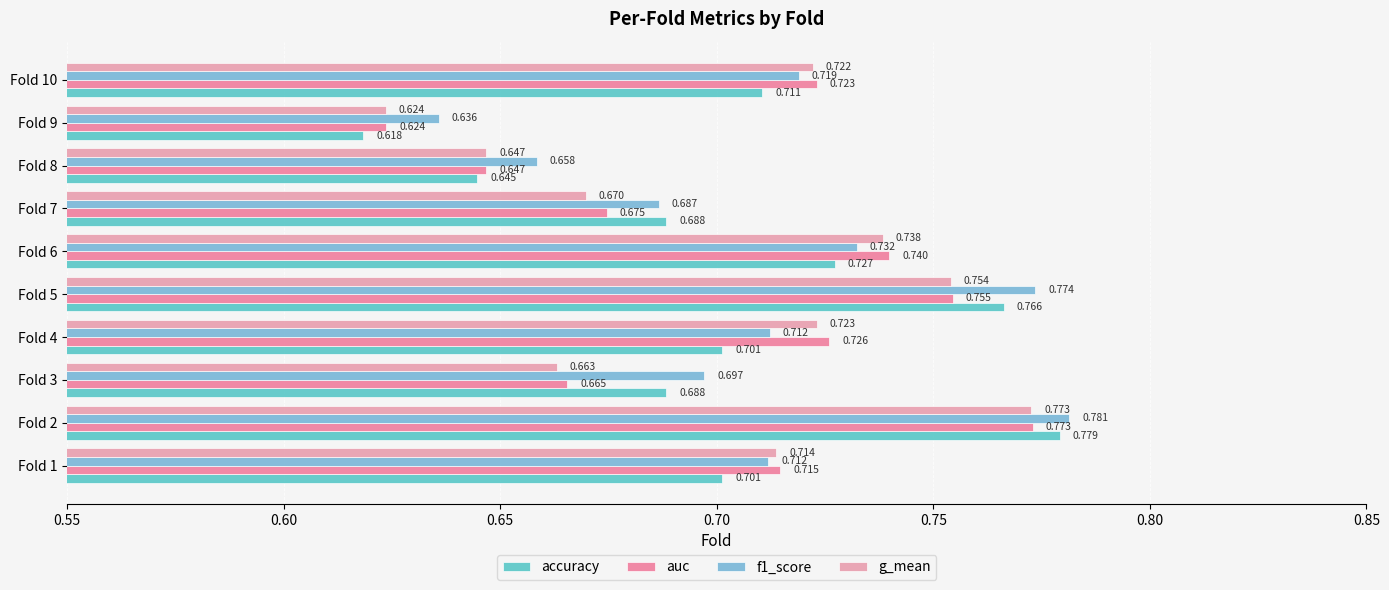

Count the accuracy values in the range 0 to 1.

10